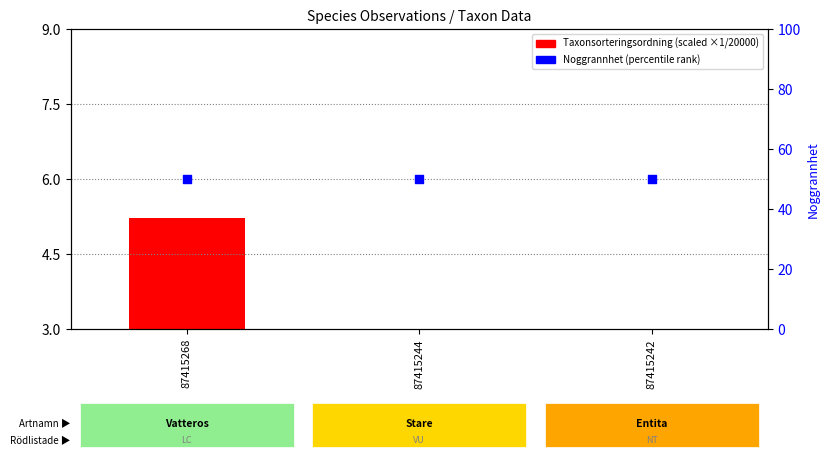

Which series has the largest total across all categories?

Noggrannhet (percentile)